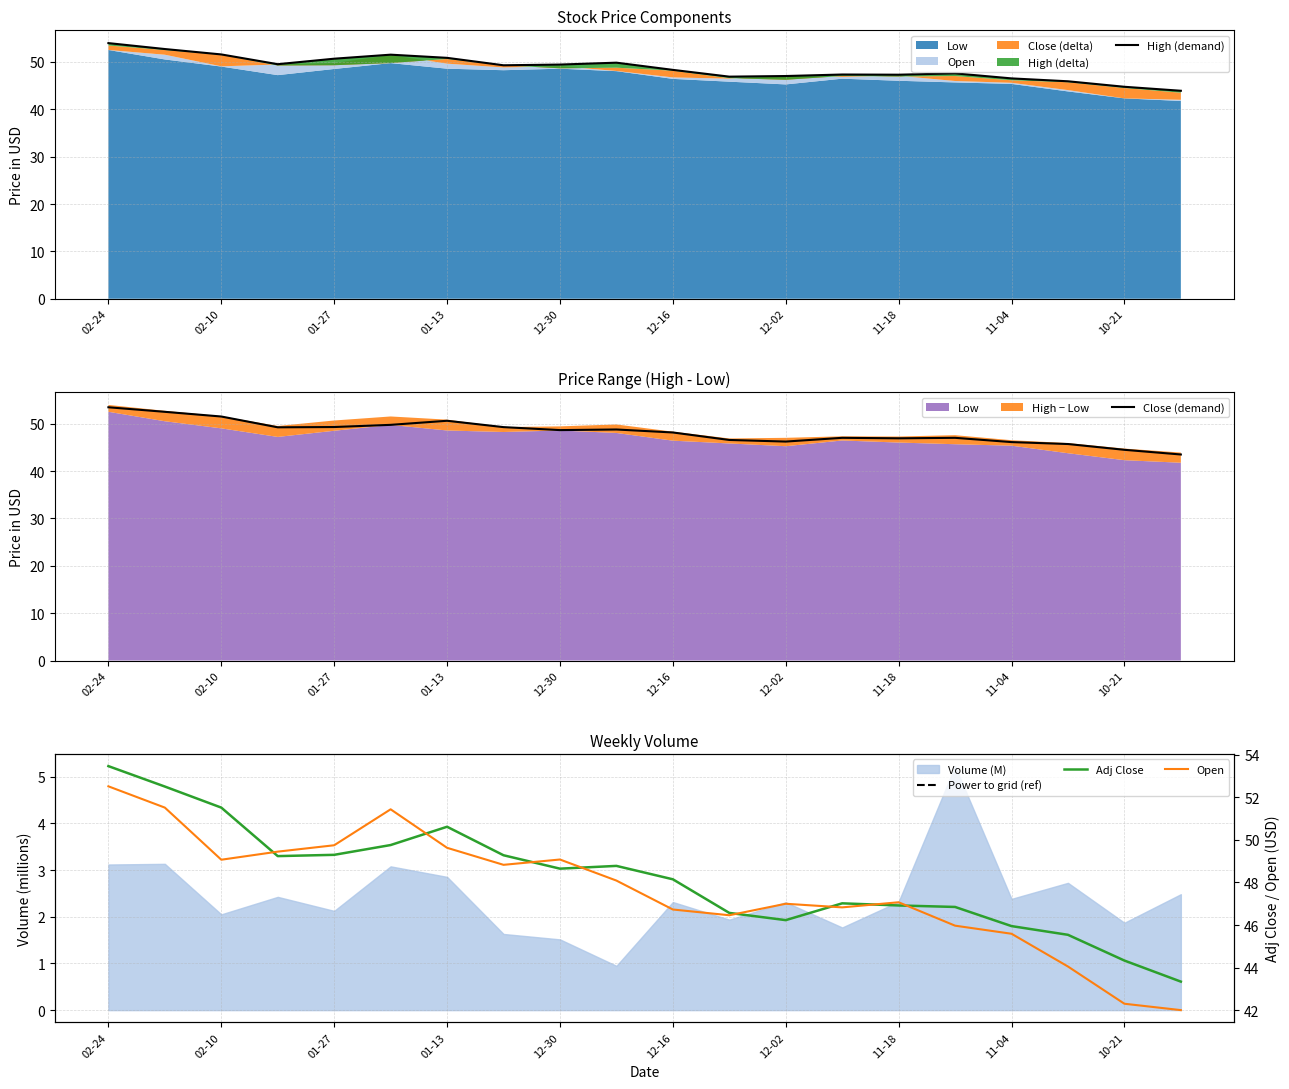

What is the value of the Adj Close point at the 10th from the left?

48.8